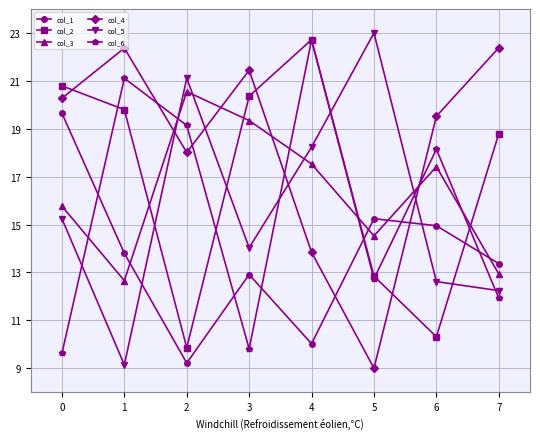

Between which two adjacent categories do col_6 and col_2 first intersect?

0 and 1